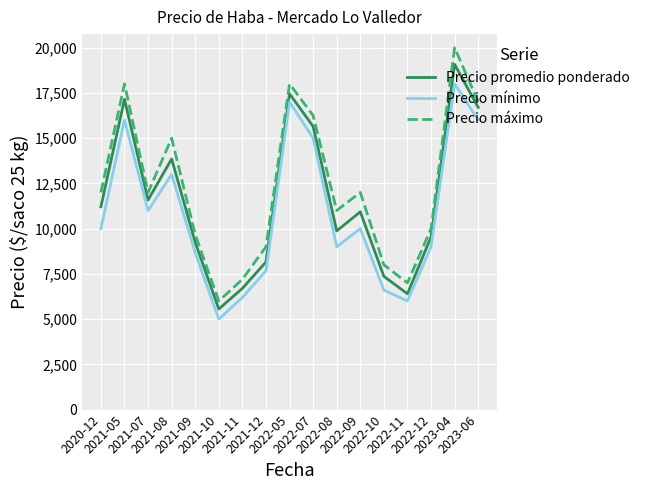

True or false: Precio máximo and Precio promedio ponderado intersect in this chart.

False